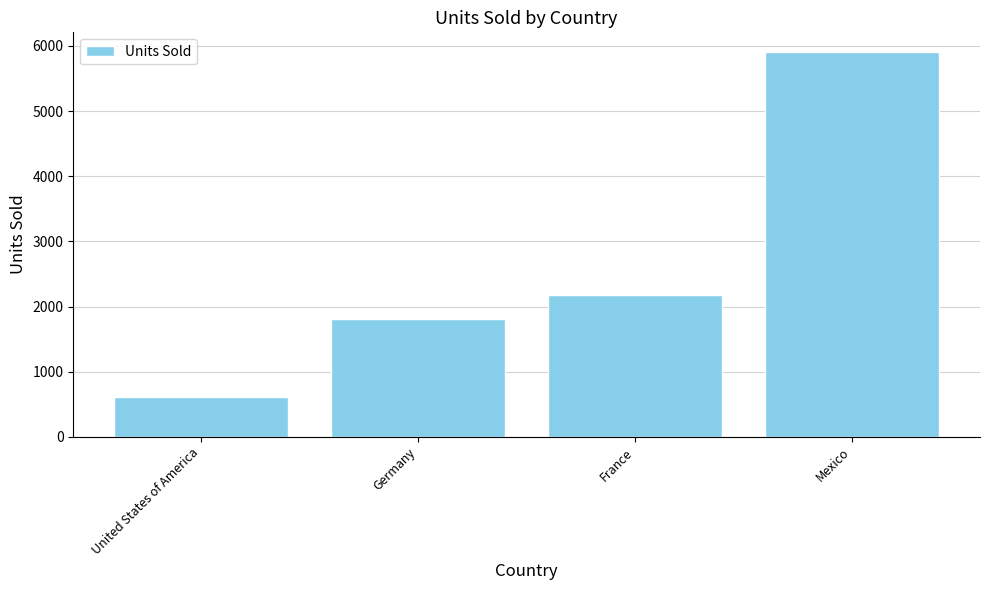

List the labels in order of value, smallest first.

United States of America, Germany, France, Mexico